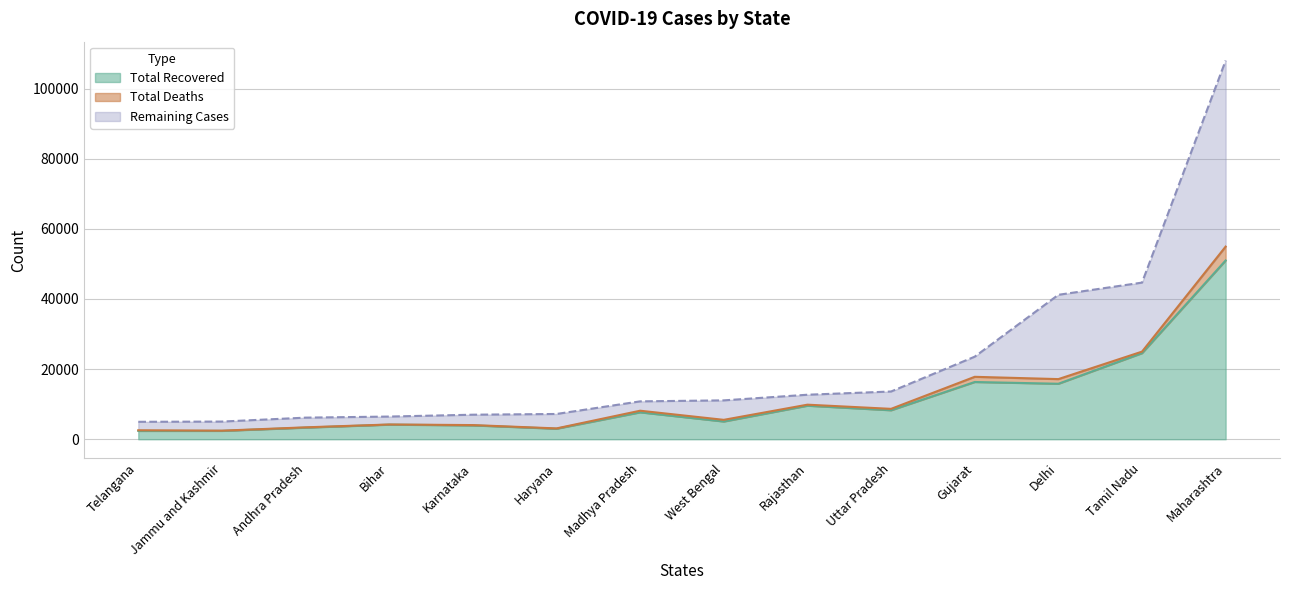

How many lines are shown in the chart?

3